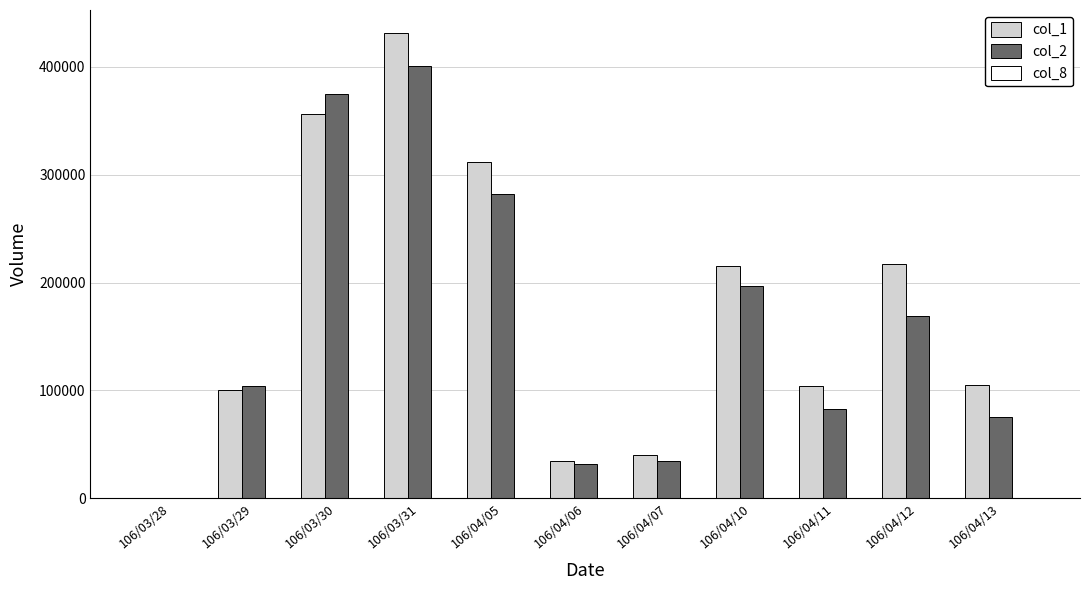

What is the maximum value shown in the chart?

431000